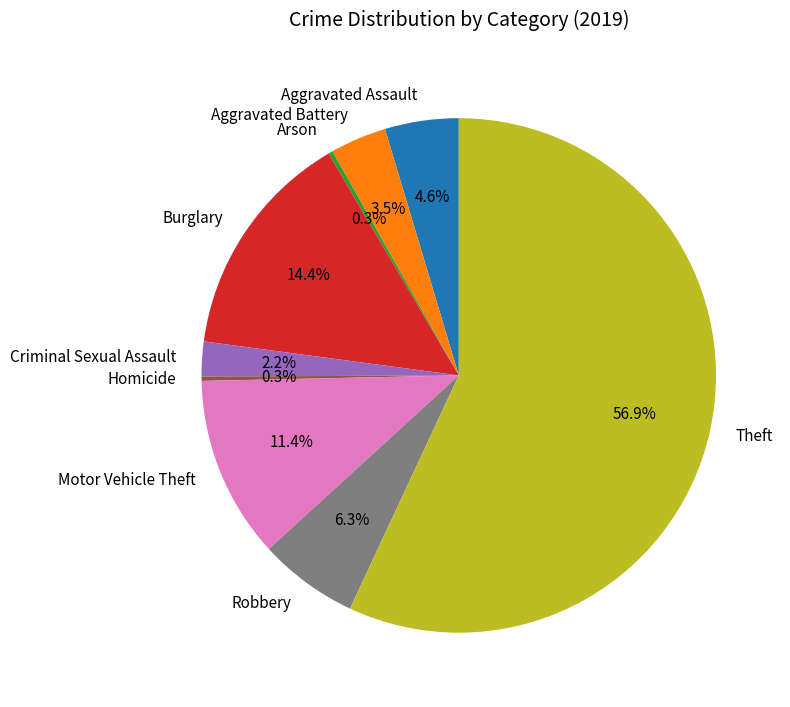

Which has a higher value, Robbery or Criminal Sexual Assault?

Robbery